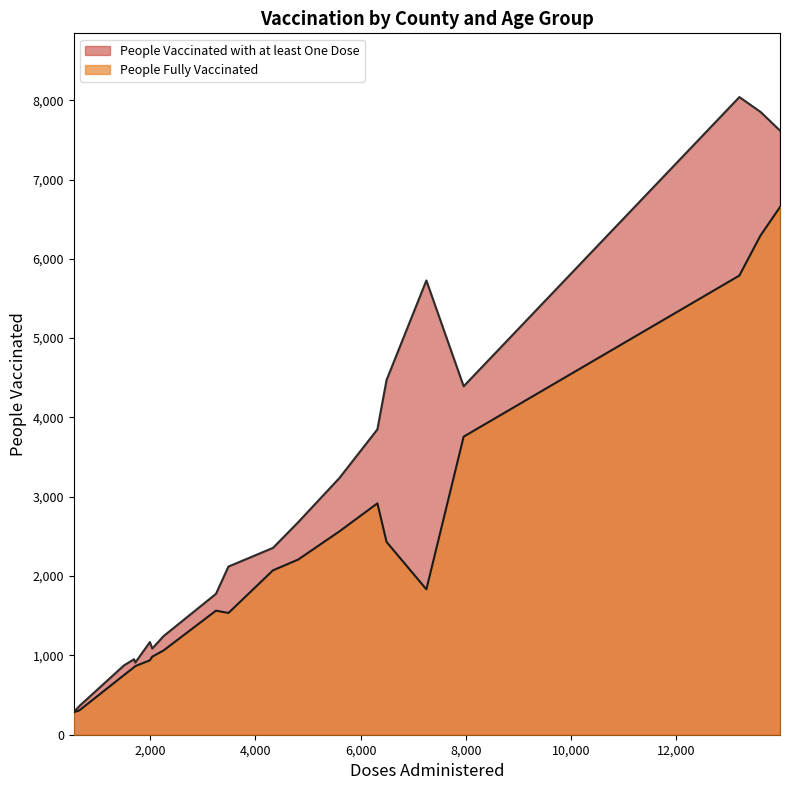

Rank the series by their average value, from highest to lowest.

People Vaccinated with at least One Dose, People Fully Vaccinated